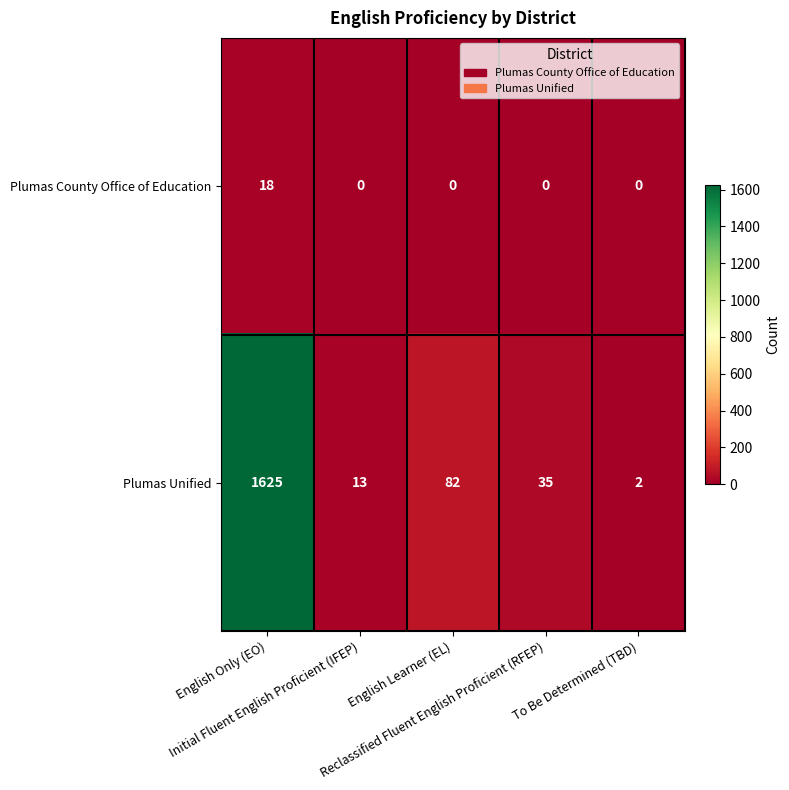

What is the sum of all Plumas Unified values?

1757